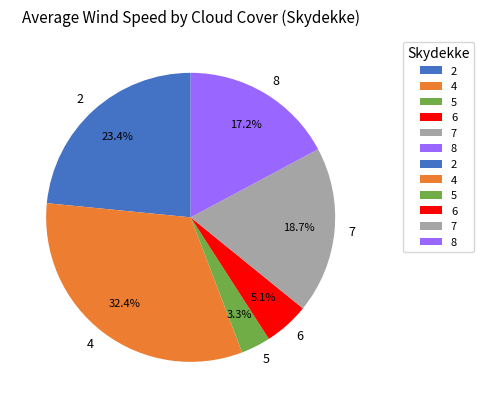

How much of the chart is everything except 6?

94.9%